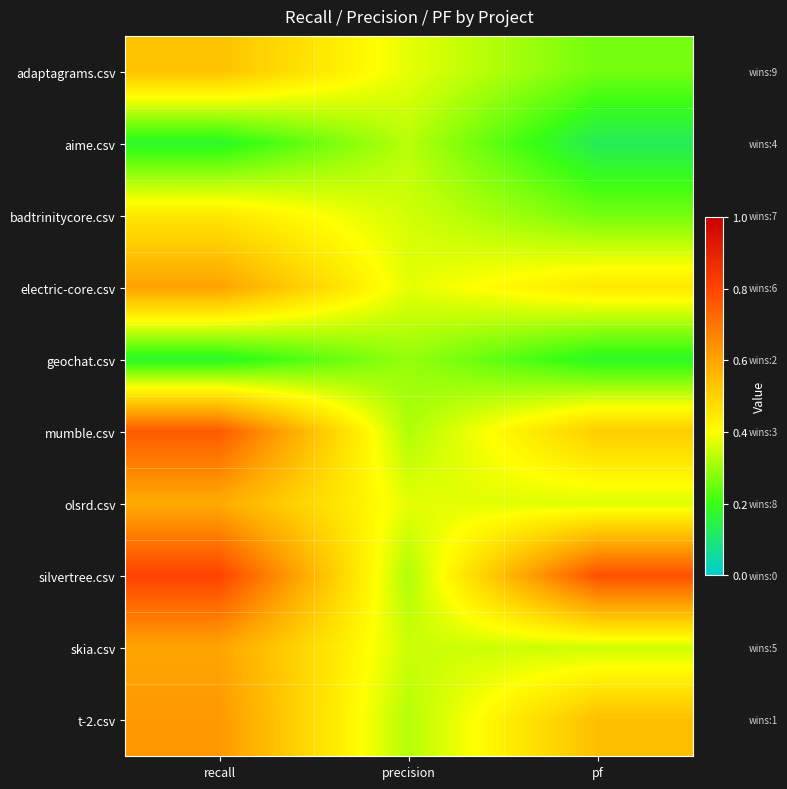

How many data points does each series have?

3